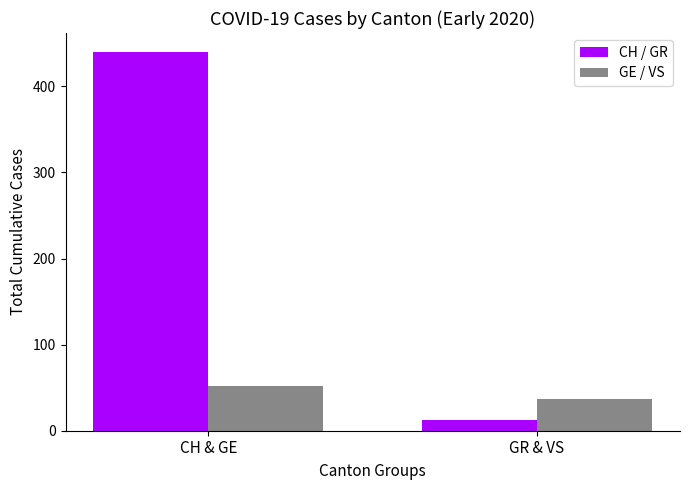

What is the spread (max minus min) of values at CH & GE?

388